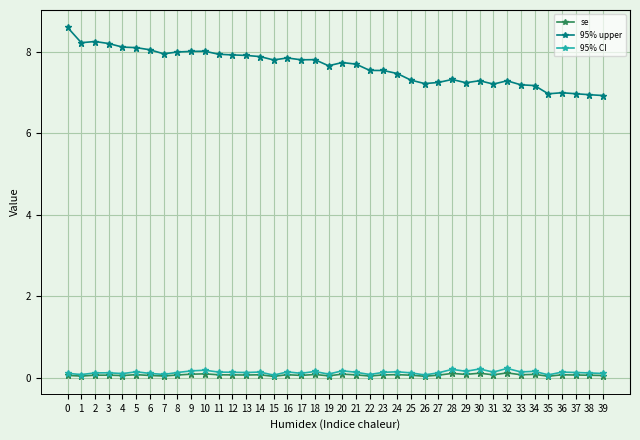

What is the value of the se point at the 12th from the left?

0.1